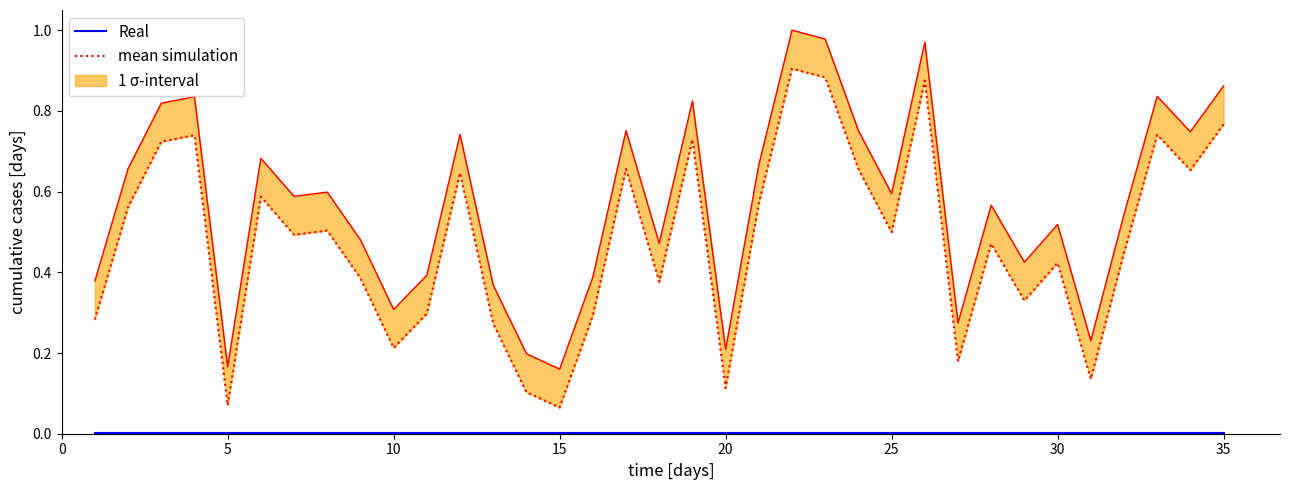

What is the greatest value displayed?

0.9